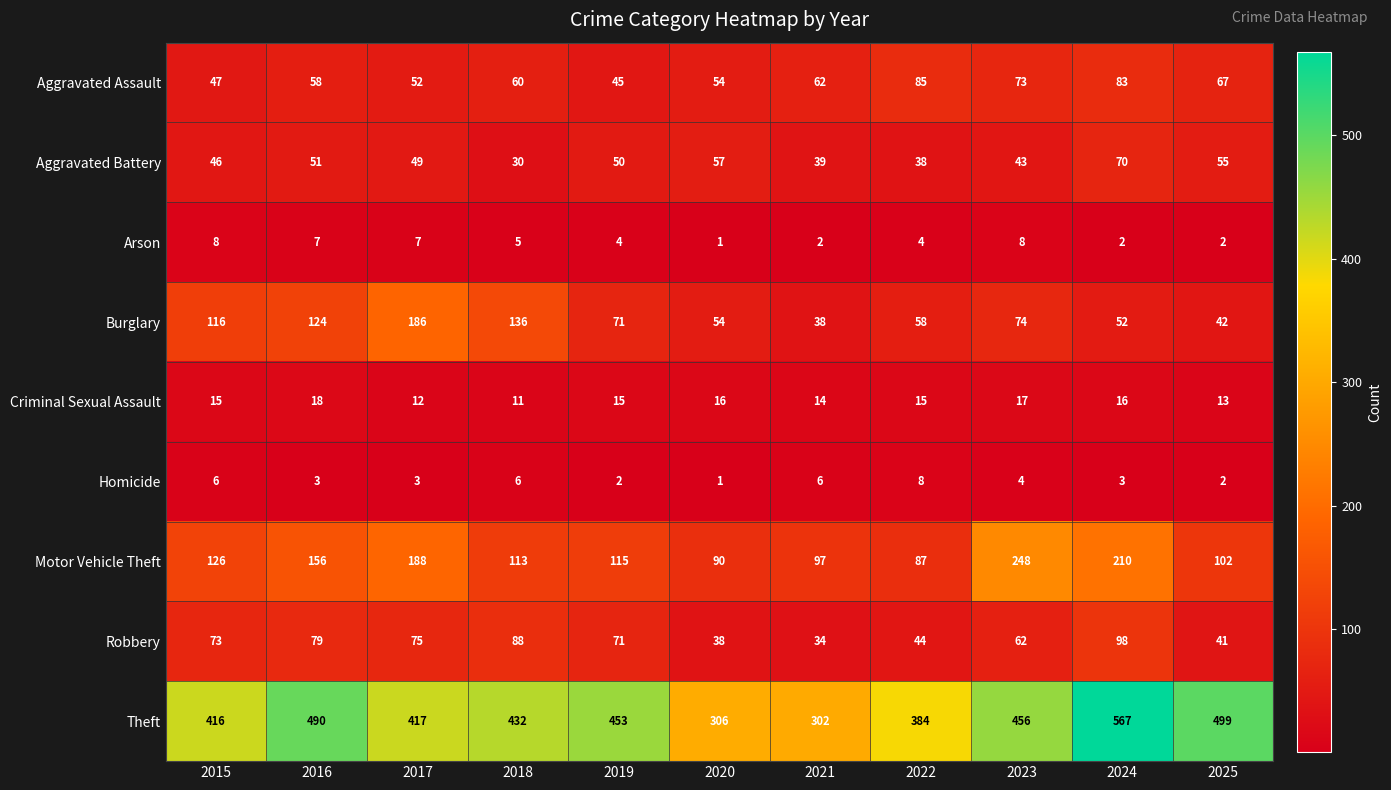

What is the spread (max minus min) of values at 2025?

497